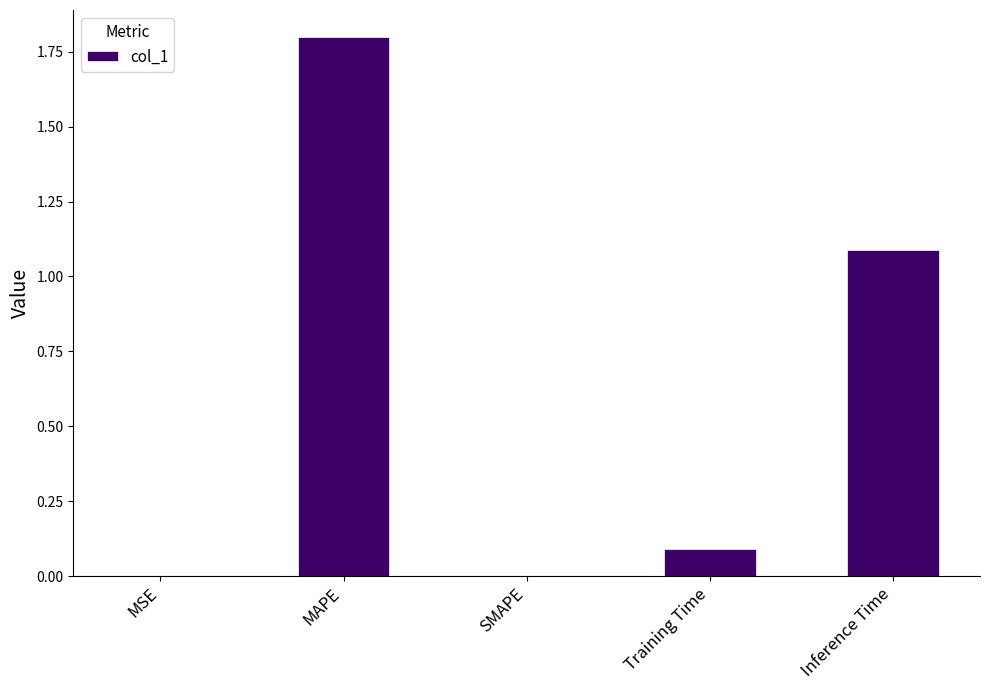

What is the sum of the values at SMAPE and Inference Time?

1.1